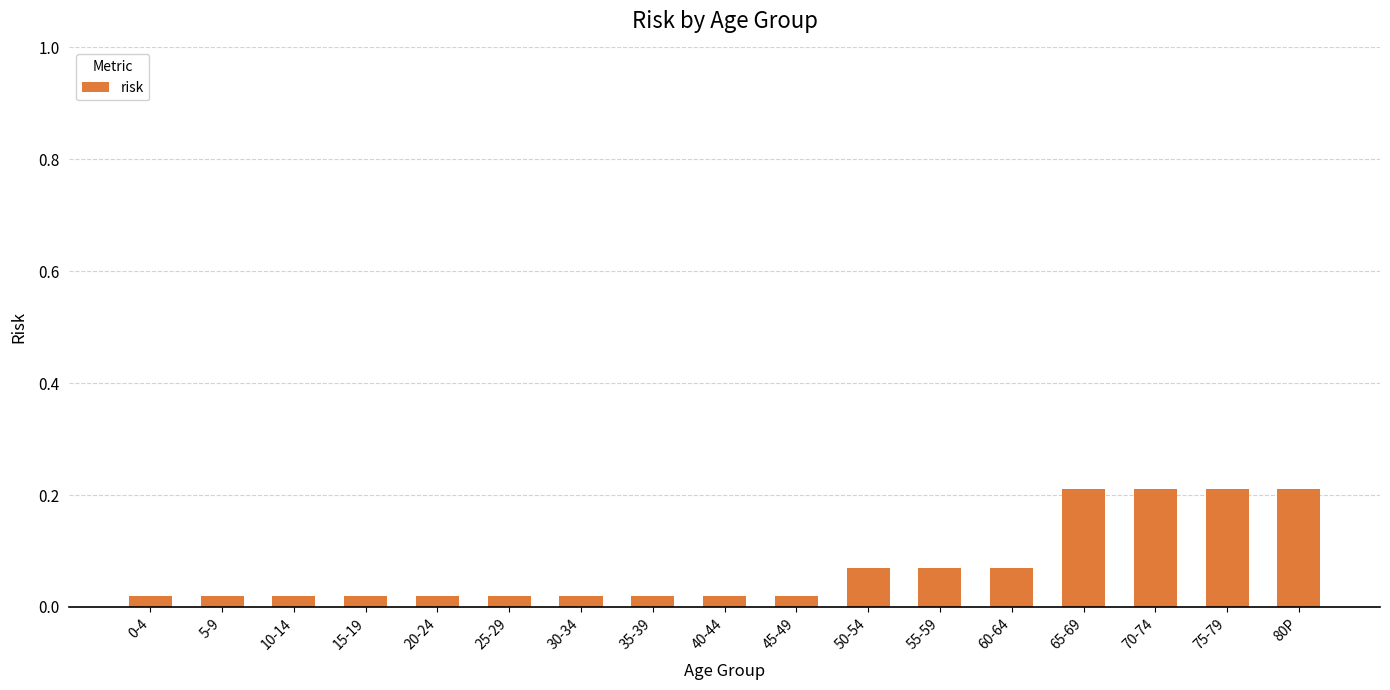

What is the change in value from 30-34 to 65-69?

+0.2